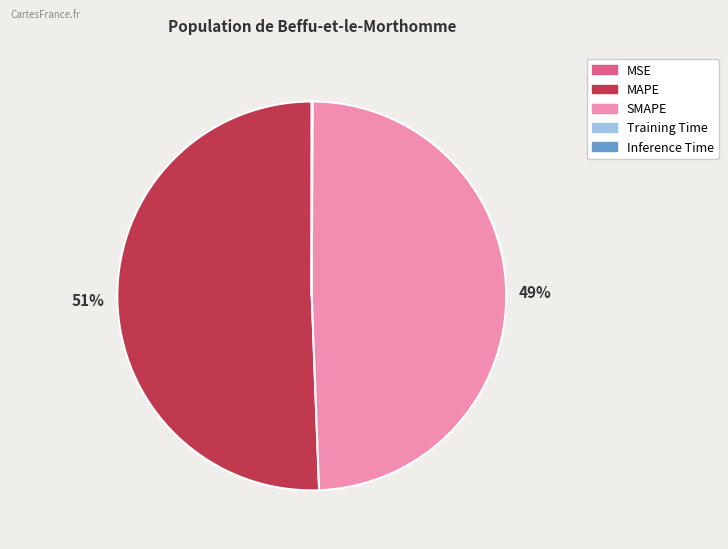

Does MAPE represent more than half of the total?

Yes